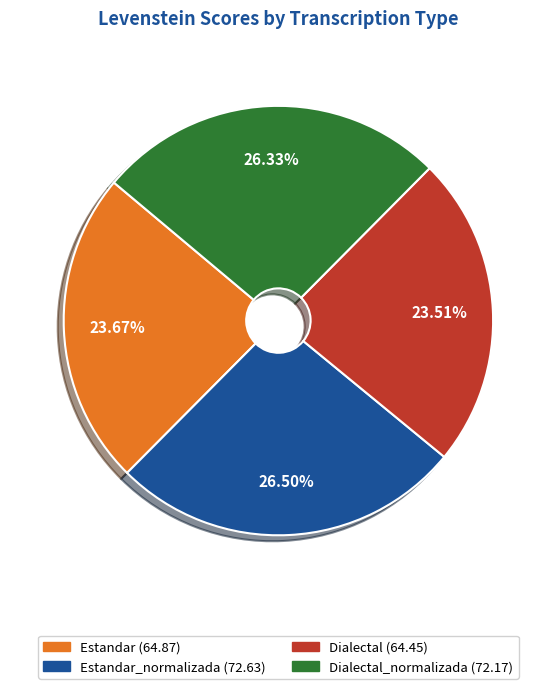

Is there a majority slice in this chart?

No